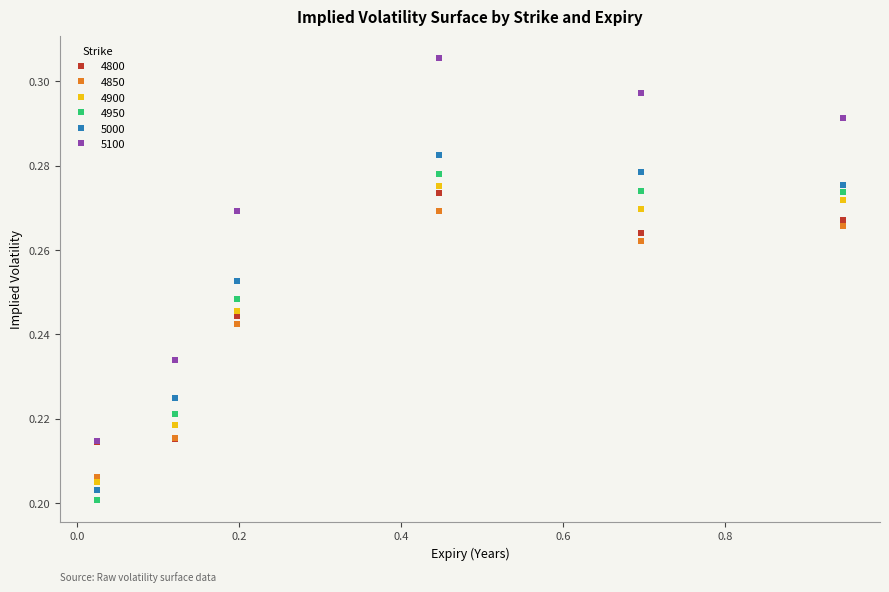

Which series has the largest total across all categories?

5100